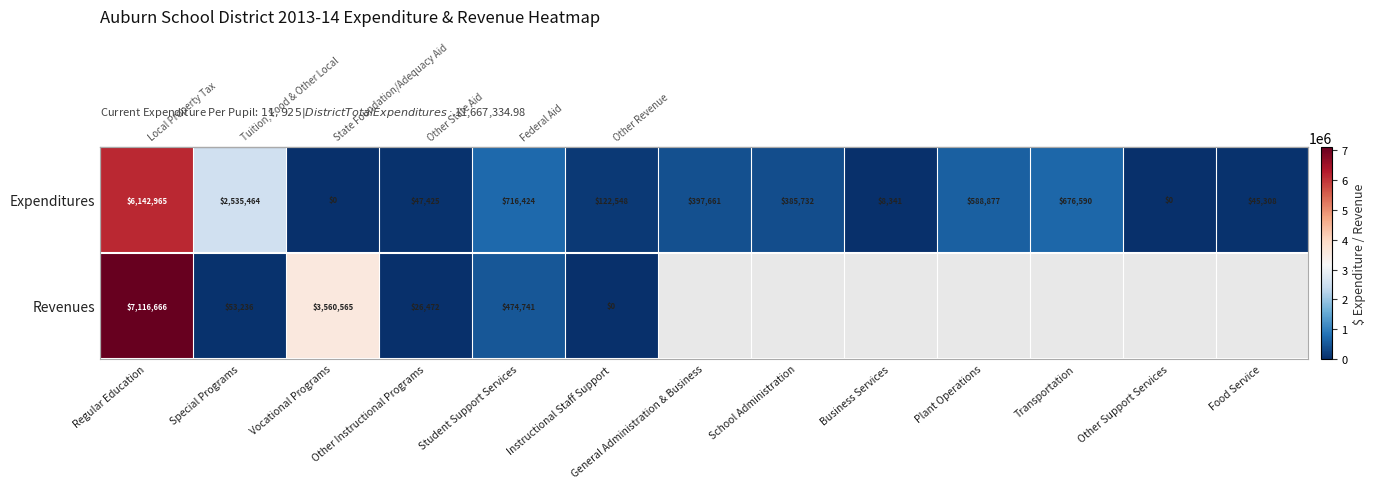

Which series has the widest spread of values?

row_1